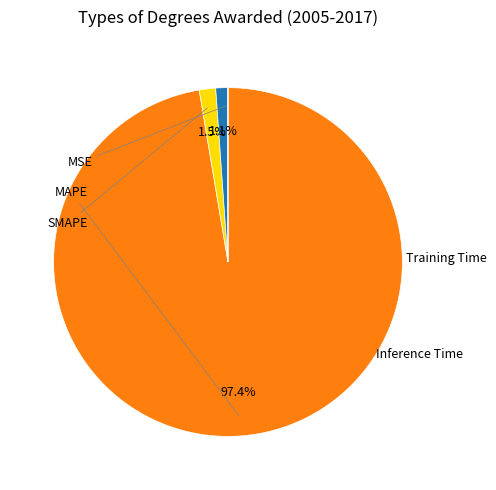

Is there any slice that represents more than half of the pie?

Yes